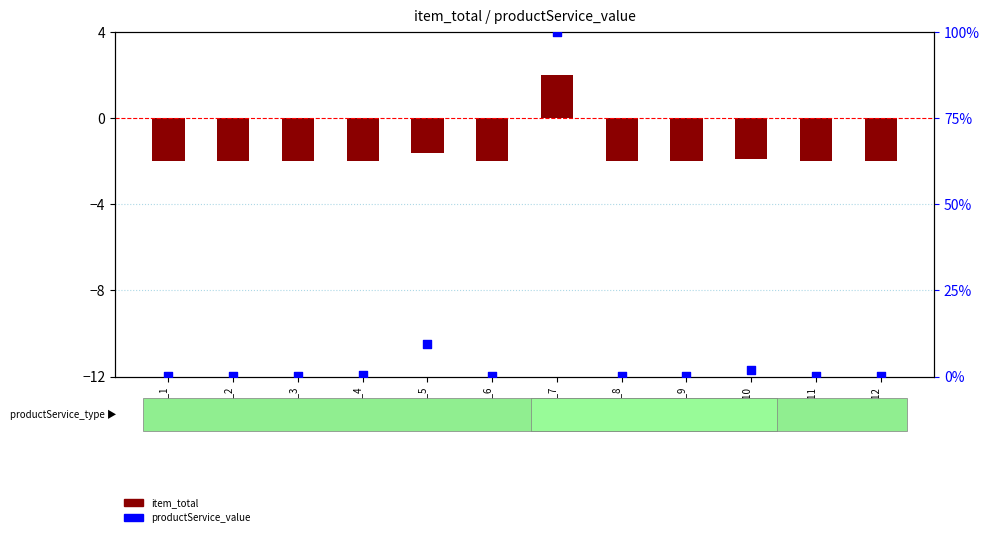

What is the total value across all series at item_7?

102.0